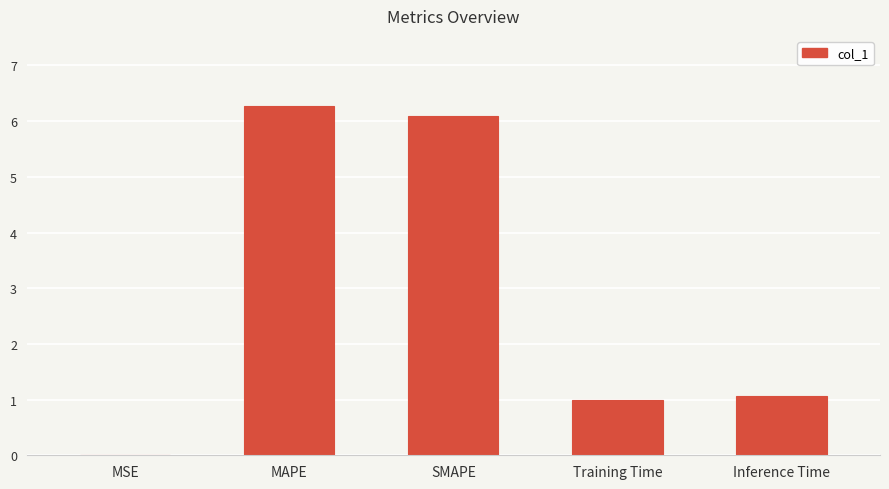

At which label is the value closest to 3?

Inference Time